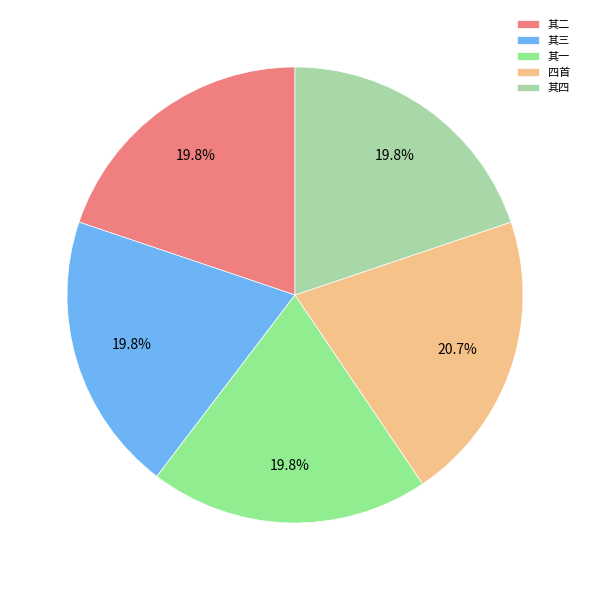

How many segments does this pie chart have?

5